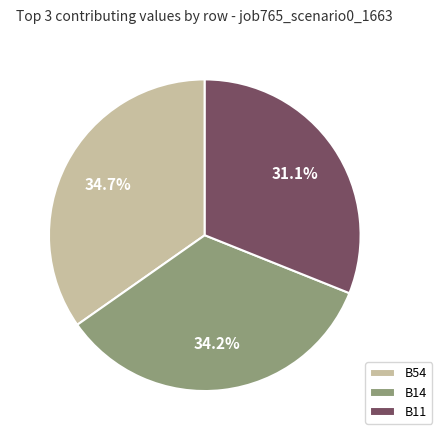

To the nearest percent, what is the difference between the B14 and B11 slice percentages?

3%